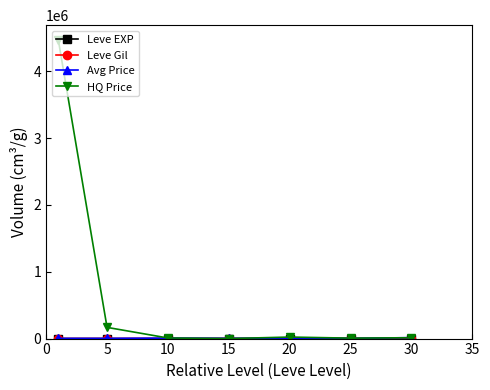

Which series has the largest total across all categories?

HQ Price